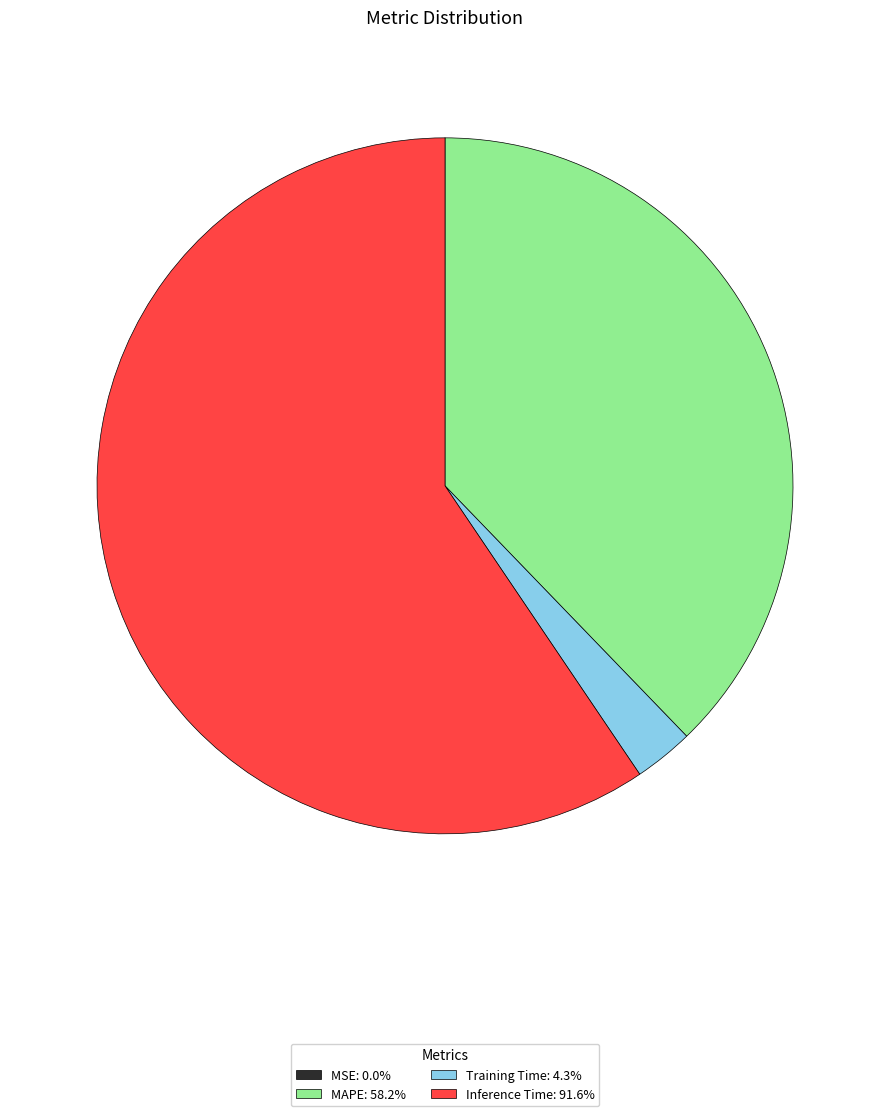

Is there a majority slice in this chart?

Yes